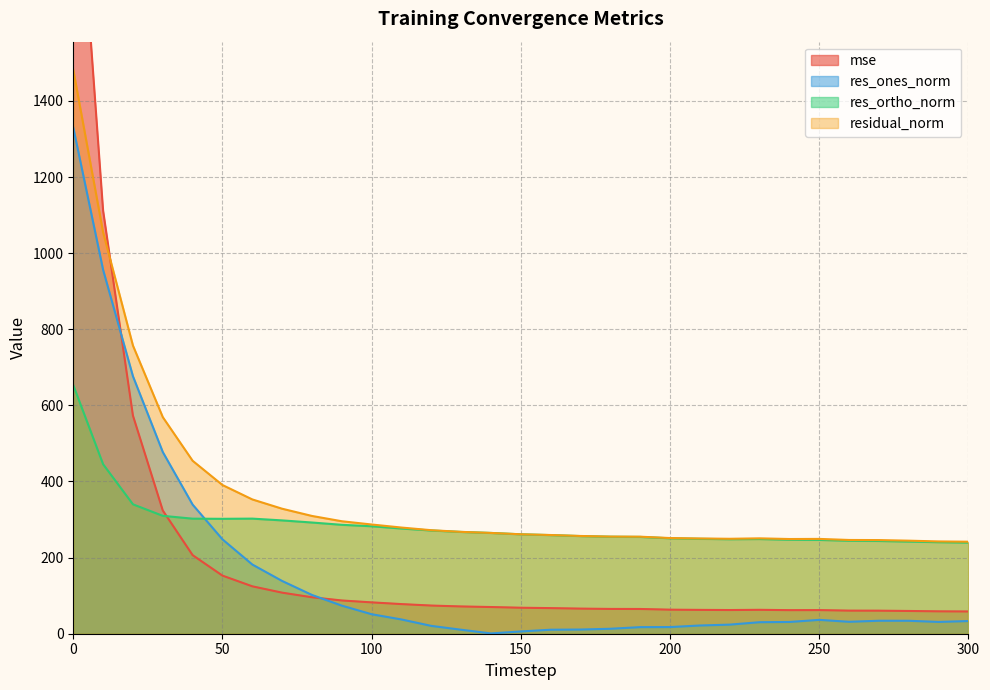

What is the minimum value shown in the chart?

0.8